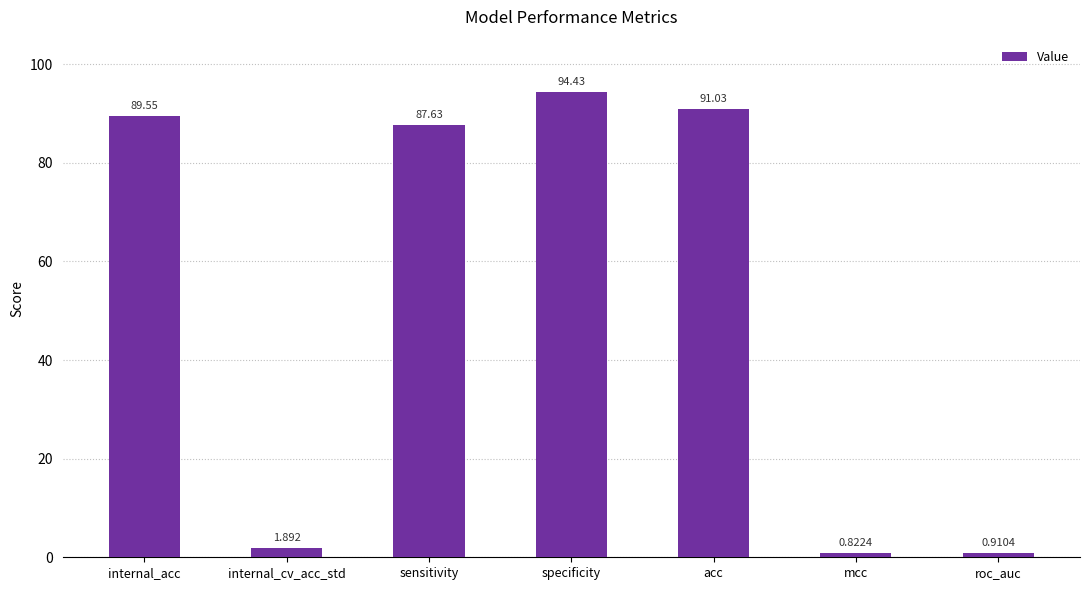

Is it true that the value at internal_acc is 41.3?

False